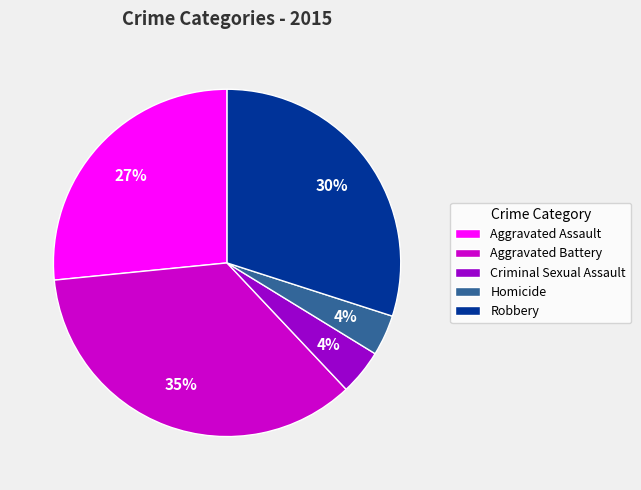

Combined, do Aggravated Battery and Robbery account for over 50%?

Yes